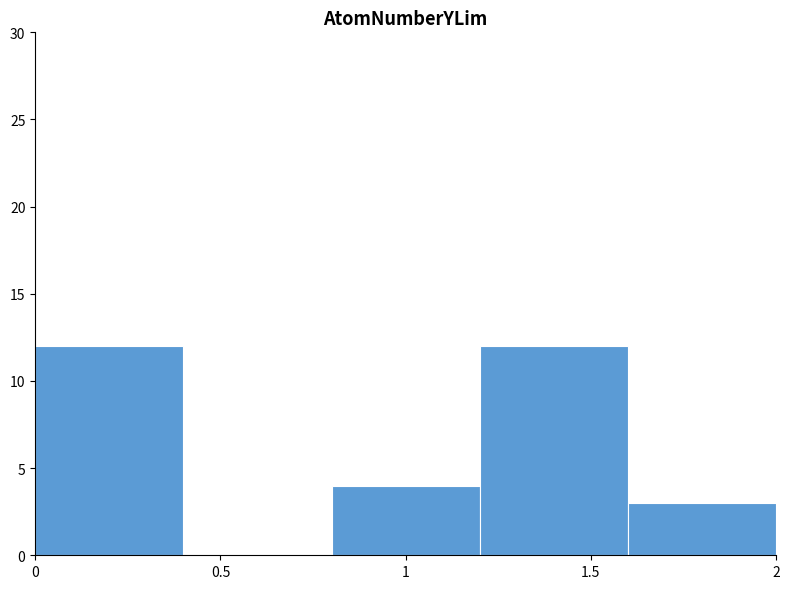

Reading left to right, transcribe this chart: for each bar, give the range it covers on the x-axis and its height. The values are not printed on the chart, so give them approximately, as read against the axis.

0.0 to 0.4: 12
0.4 to 0.8: 0
0.8 to 1.2: 4
1.2 to 1.6: 12
1.6 to 2.0: 3